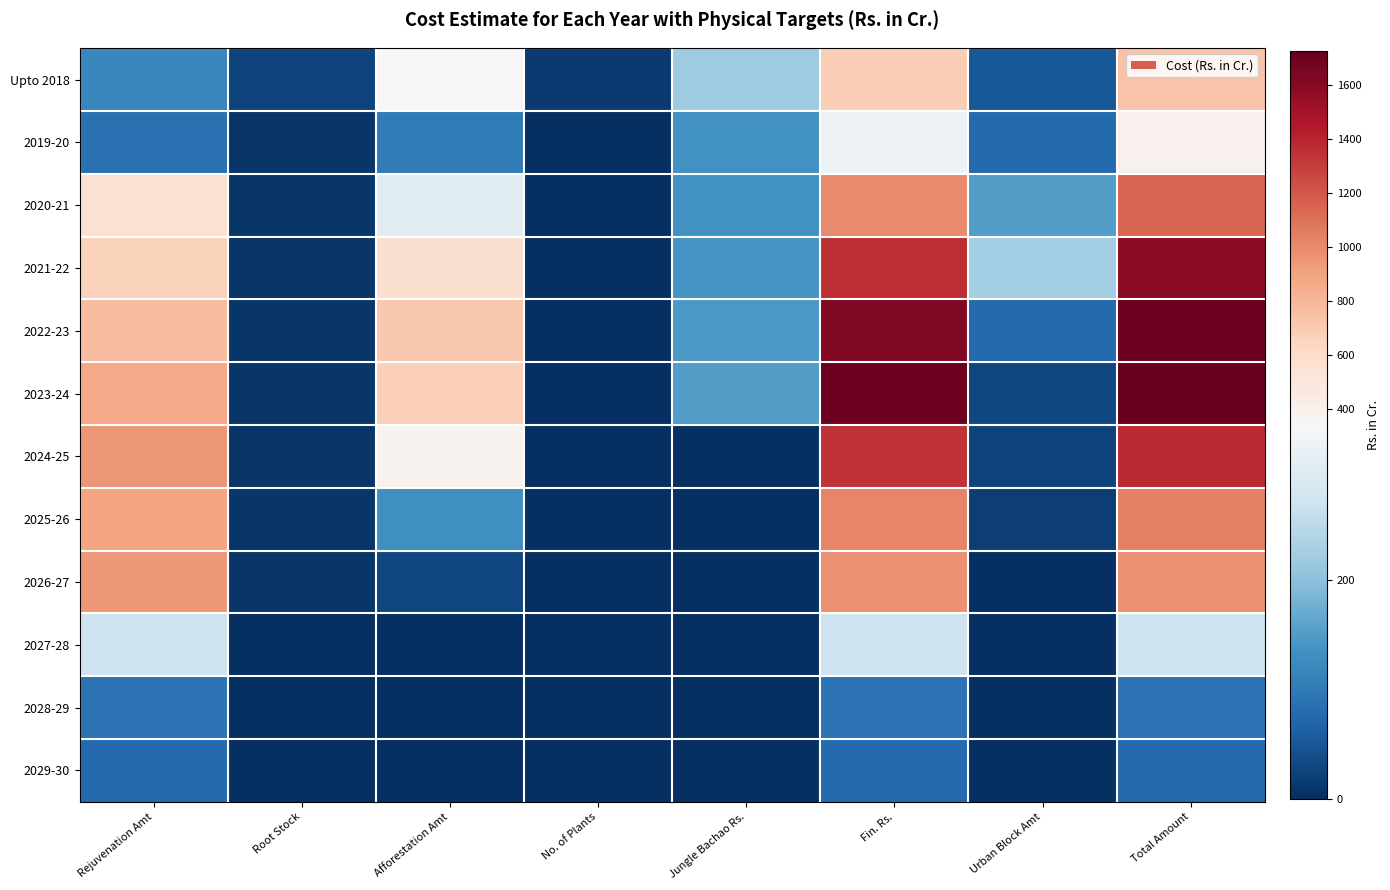

At how many categories does at least one series exceed 659?

4